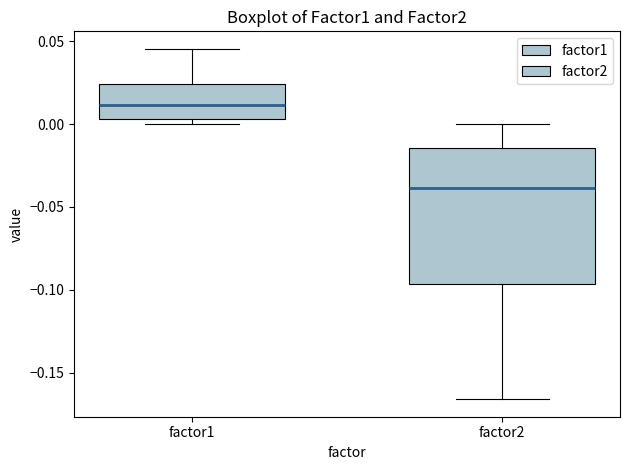

Where does the median line of the box for factor2 sit on the y-axis? The values are not printed on the chart, so give them approximately, as read against the axis.

-0.040